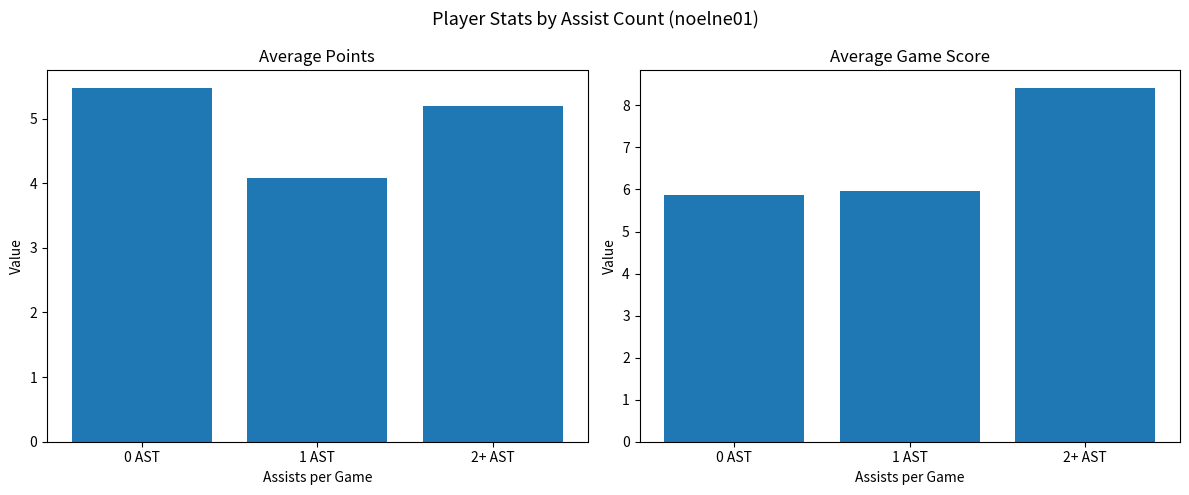

What is the label of the 1st bar from the right?

2+ AST